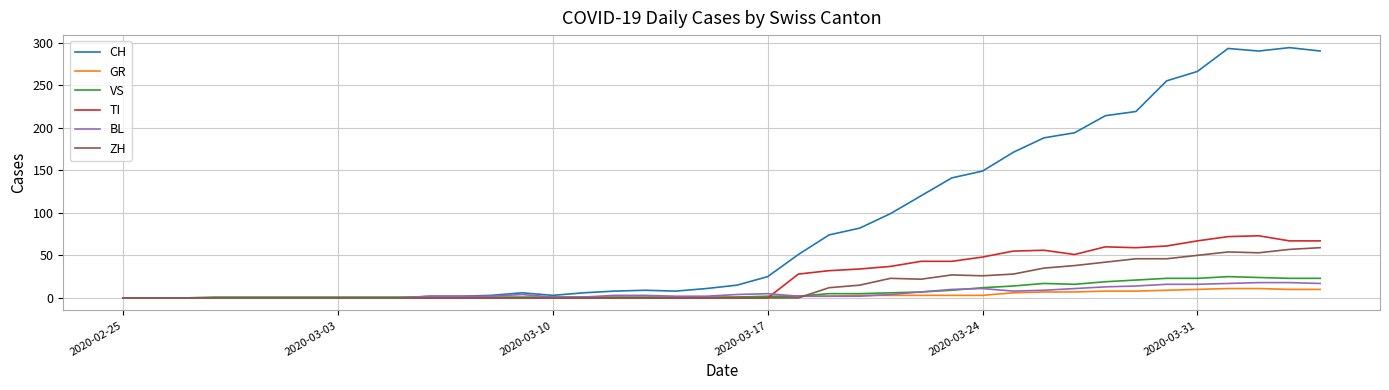

What is the greatest value displayed?

294